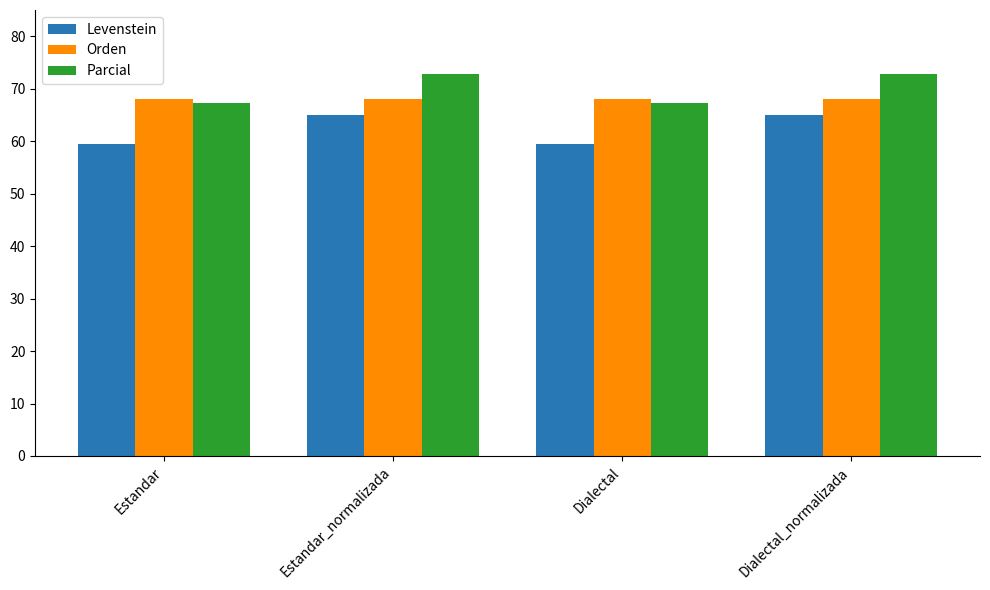

Which series has the largest total across all categories?

Parcial